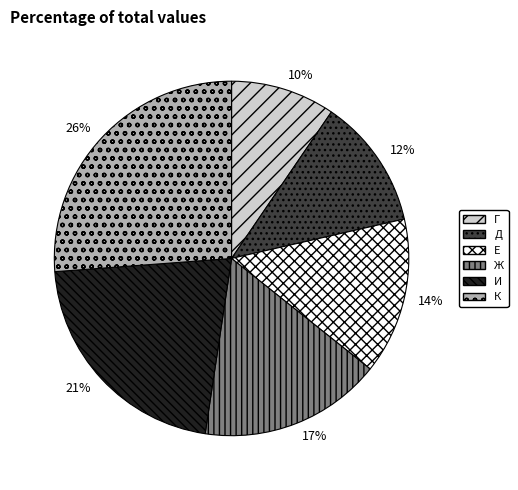

The Д slice represents 12% of the pie. True or false?

True